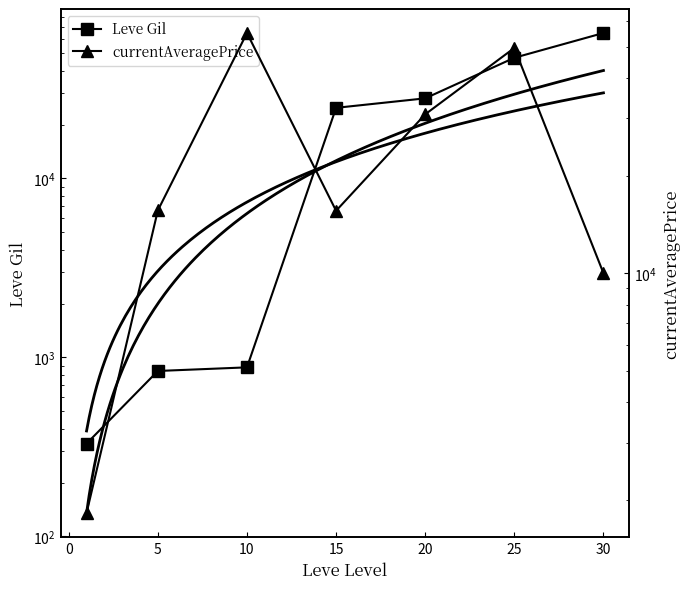

How many values in the currentAveragePrice series are below 15611?

3